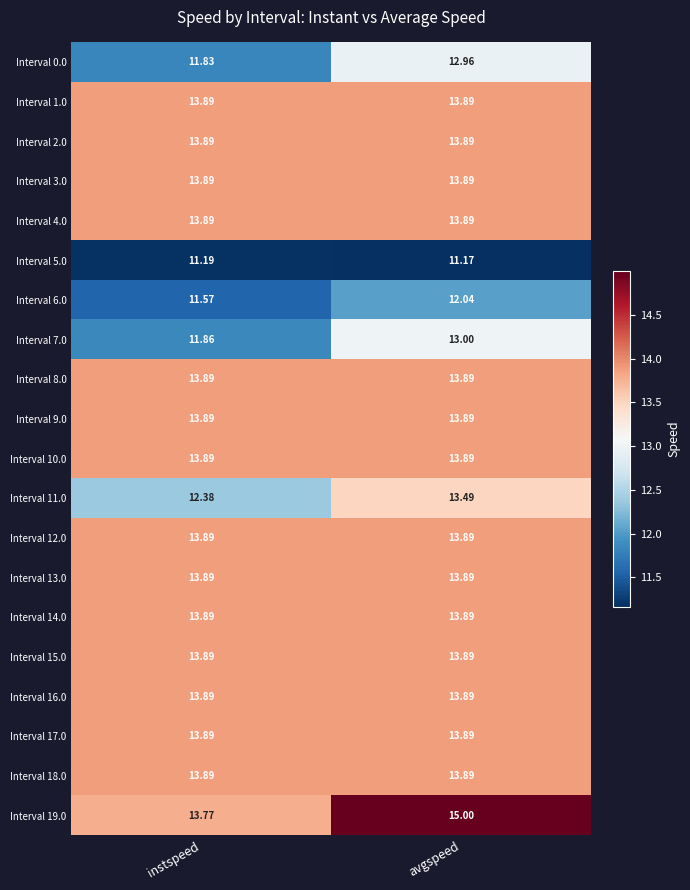

Which category has the highest value across all series?

avgspeed